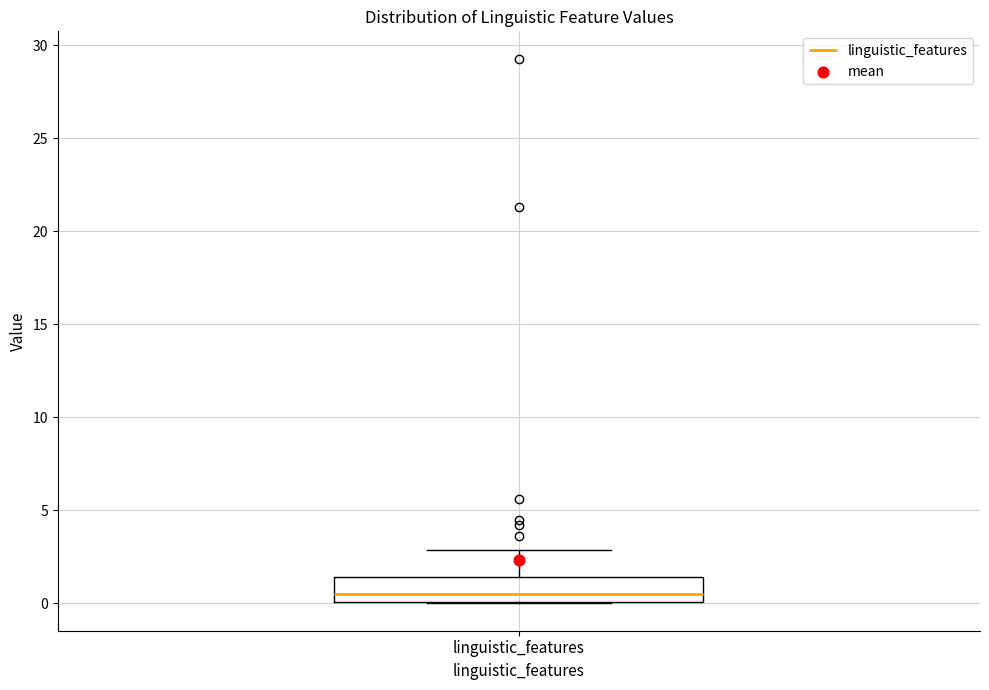

Read this box plot against the y-axis: the position of the median line, the range covered by the box, and the ends of both whiskers. The values are not printed on the chart, so give them approximately, as read against the axis.

median 0.5, box 0.0 to 1.5, whiskers 0.0 to 3.0